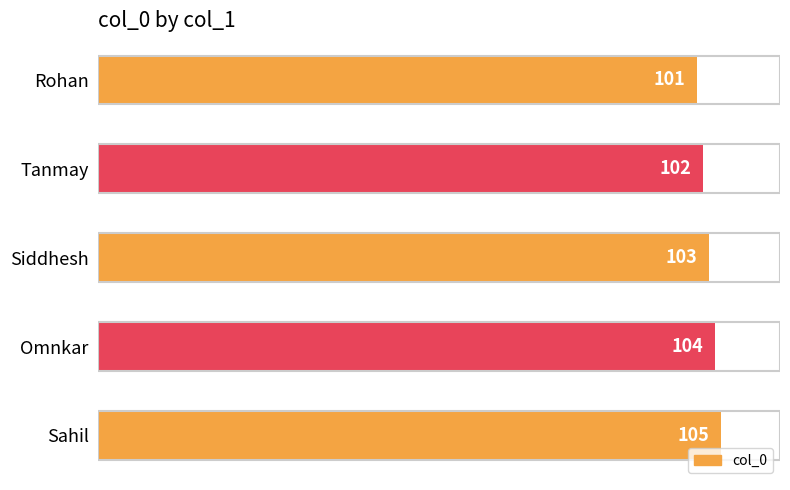

What is the ratio of the value at Siddhesh to the value at Rohan?

1.0